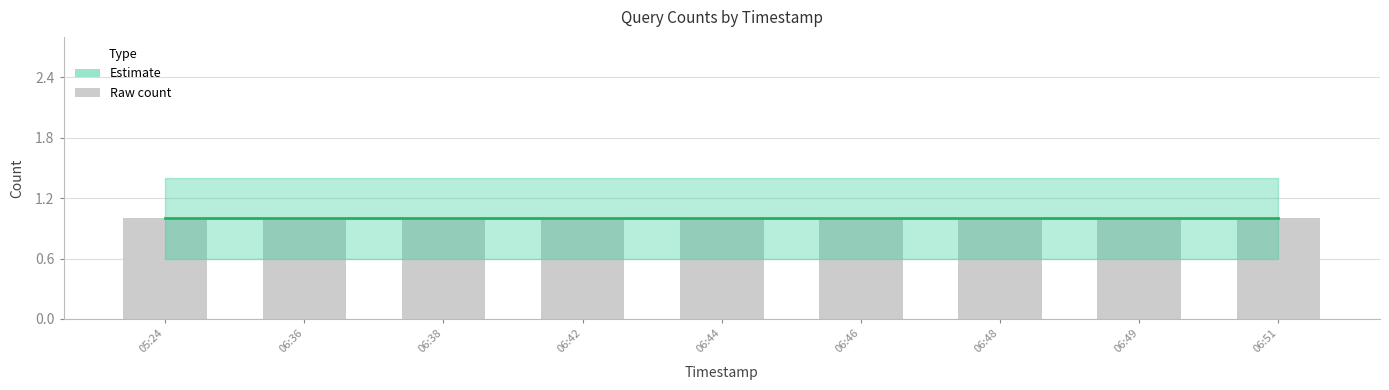

Is it true that Estimate equals 1.0 at 2019-09-13 06:42:00?

True